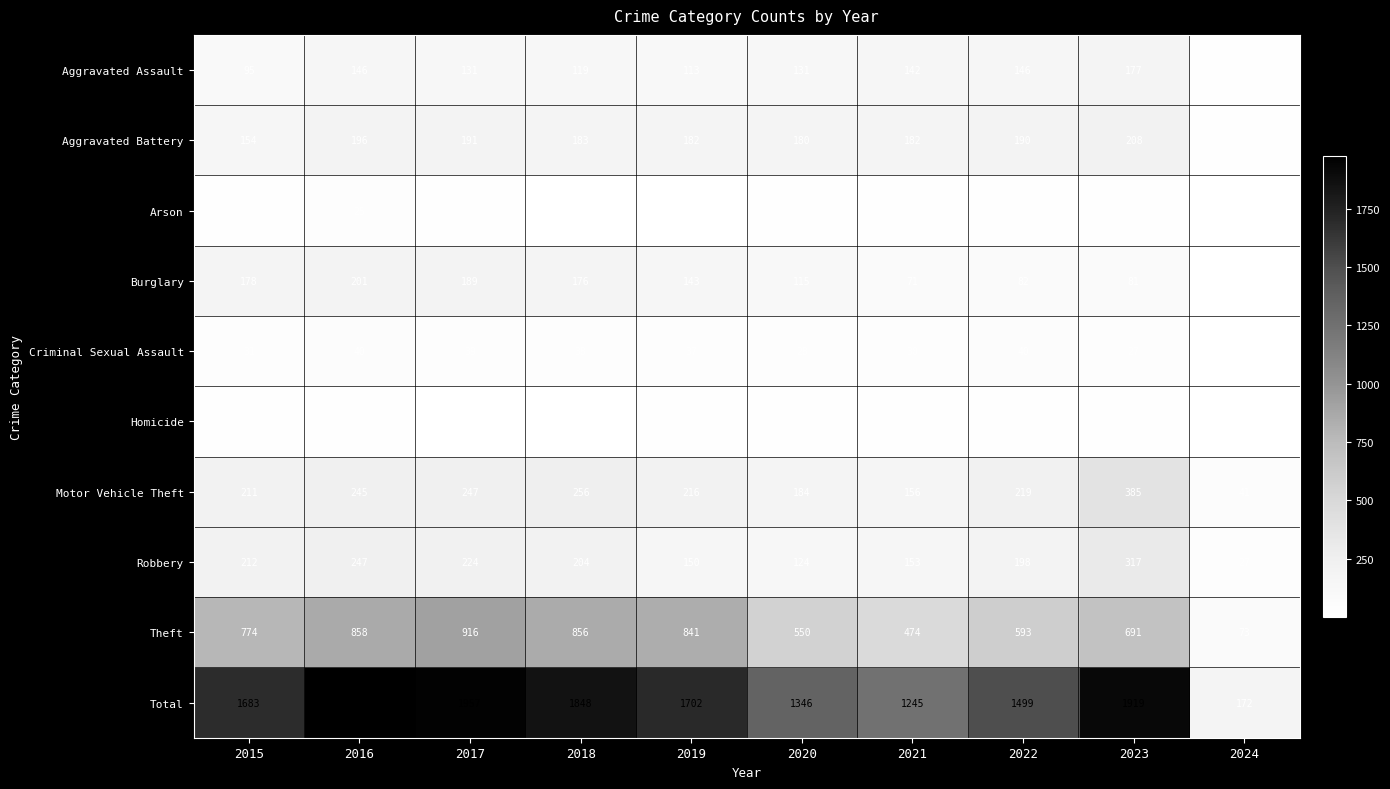

The value of Aggravated Battery at 2015 is 266. True or false?

False